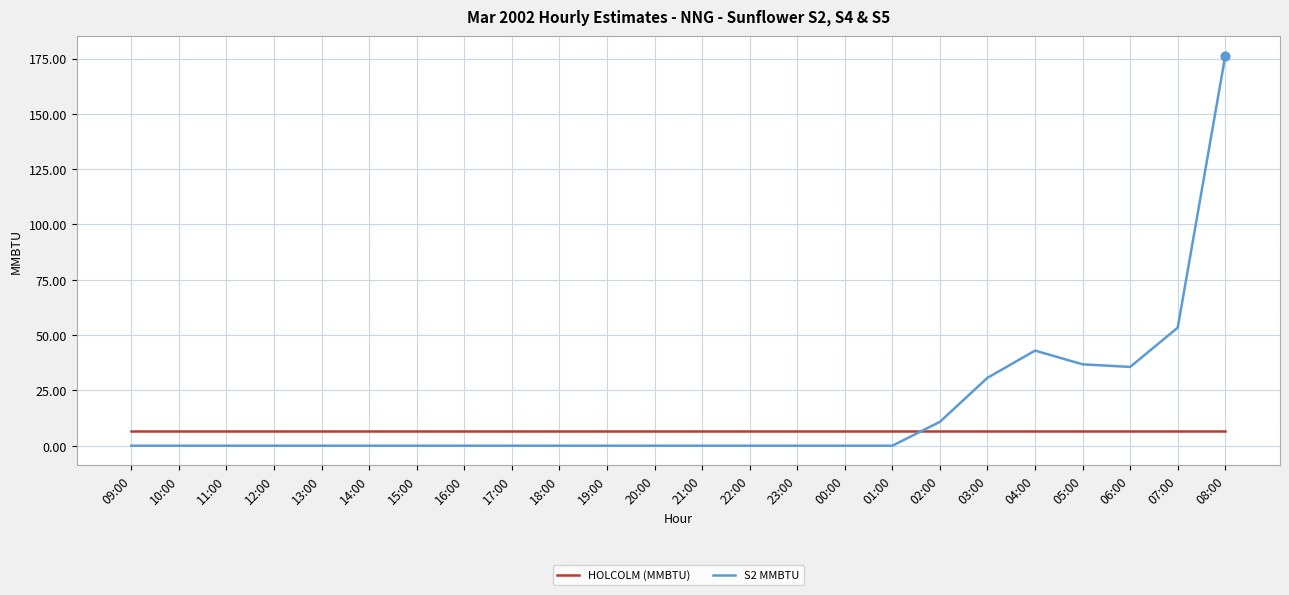

What is the total value across all series at 02:00?

17.6